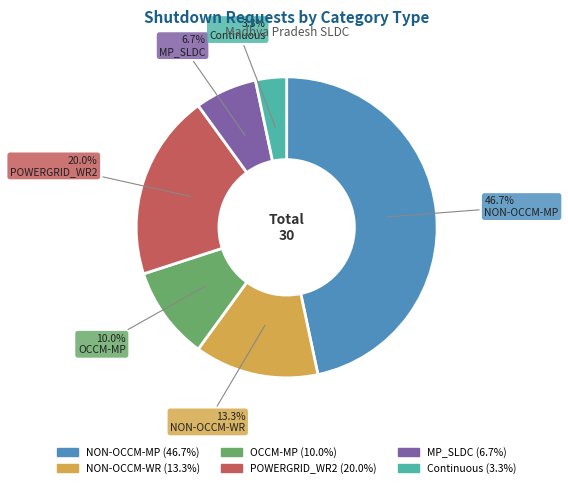

Count the number of slices in the pie.

6